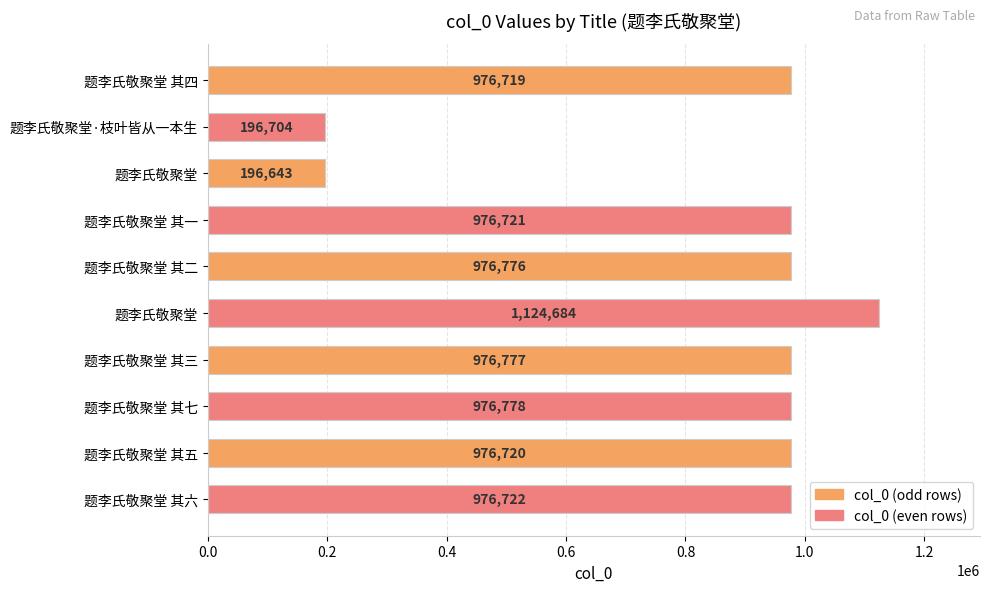

How many values are below 976722?

5